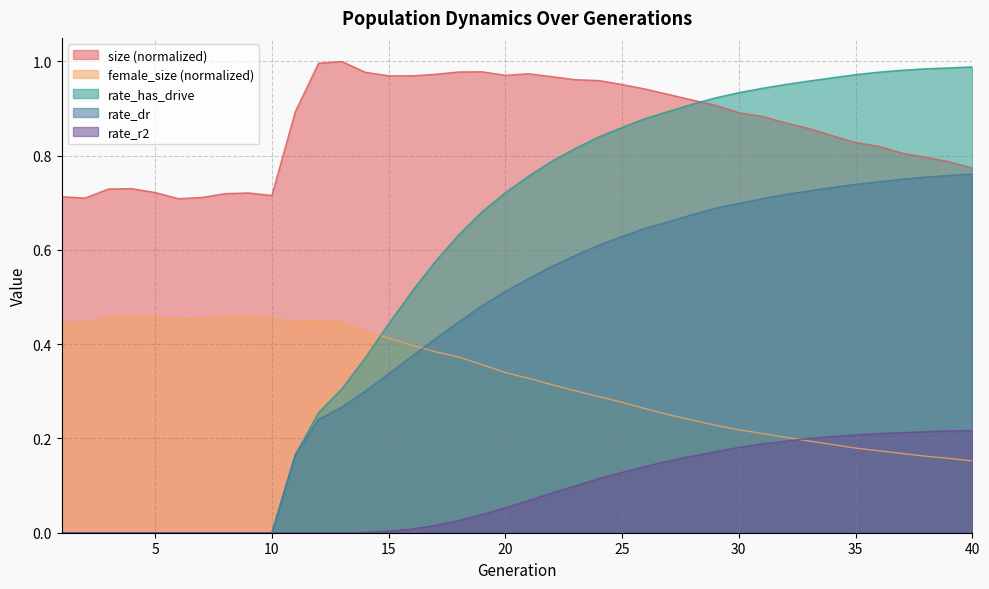

At how many categories does at least one series exceed 0?

40